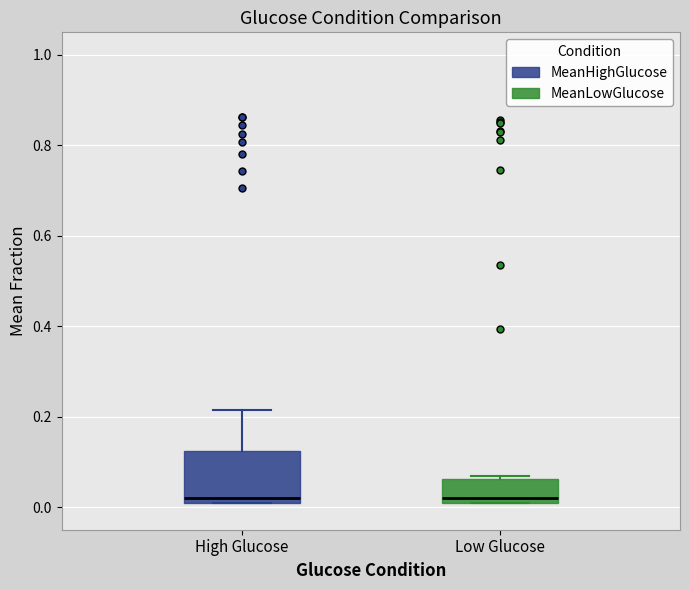

Reading left to right, read every box against the y-axis: the position of its median line, the range the box covers, and the ends of its whiskers. The values are not printed on the chart, so give them approximately, as read against the axis.

High Glucose: median 0.02 (just above the box's lower edge), box 0.02 to 0.12, whiskers 0.02 to 0.22
Low Glucose: median 0.02 (just above the box's lower edge), box 0.02 to 0.06, whiskers 0.02 to 0.06